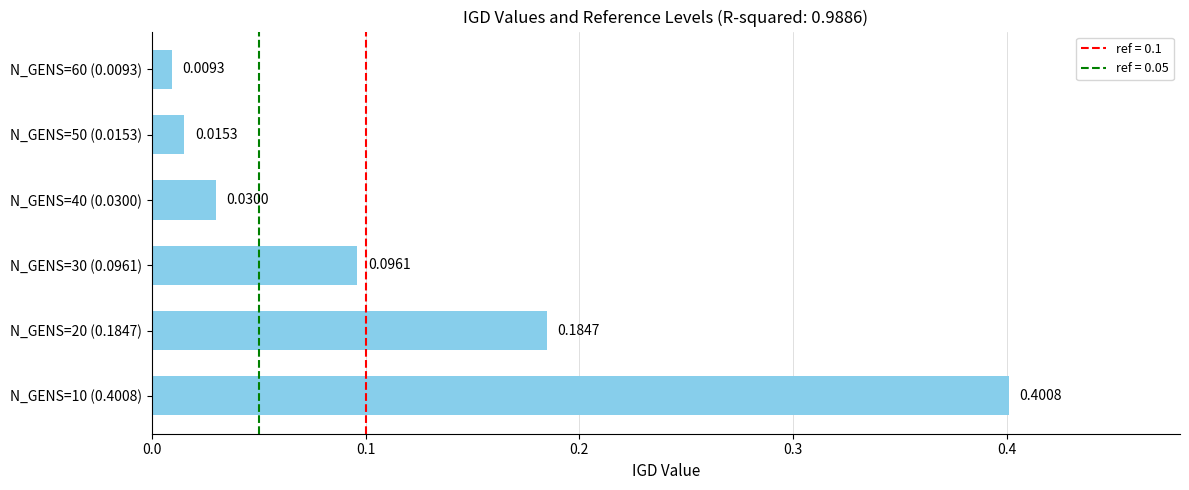

Between N_GENS=10 (0.4008) and N_GENS=60 (0.0093), which is larger?

N_GENS=10 (0.4008)